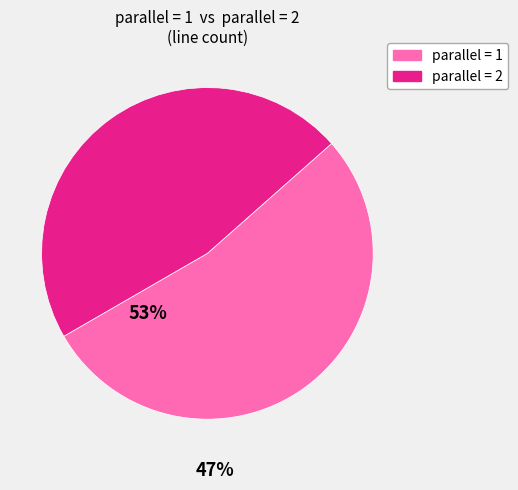

Does any single category account for the majority?

Yes